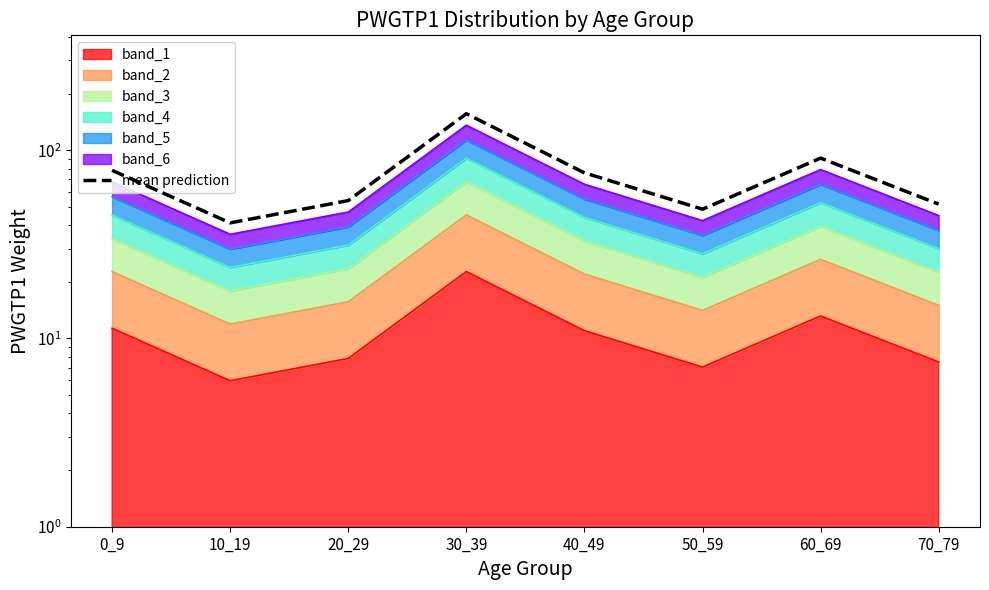

The chart shows a value of 48.6 at 50_59. True or false?

True